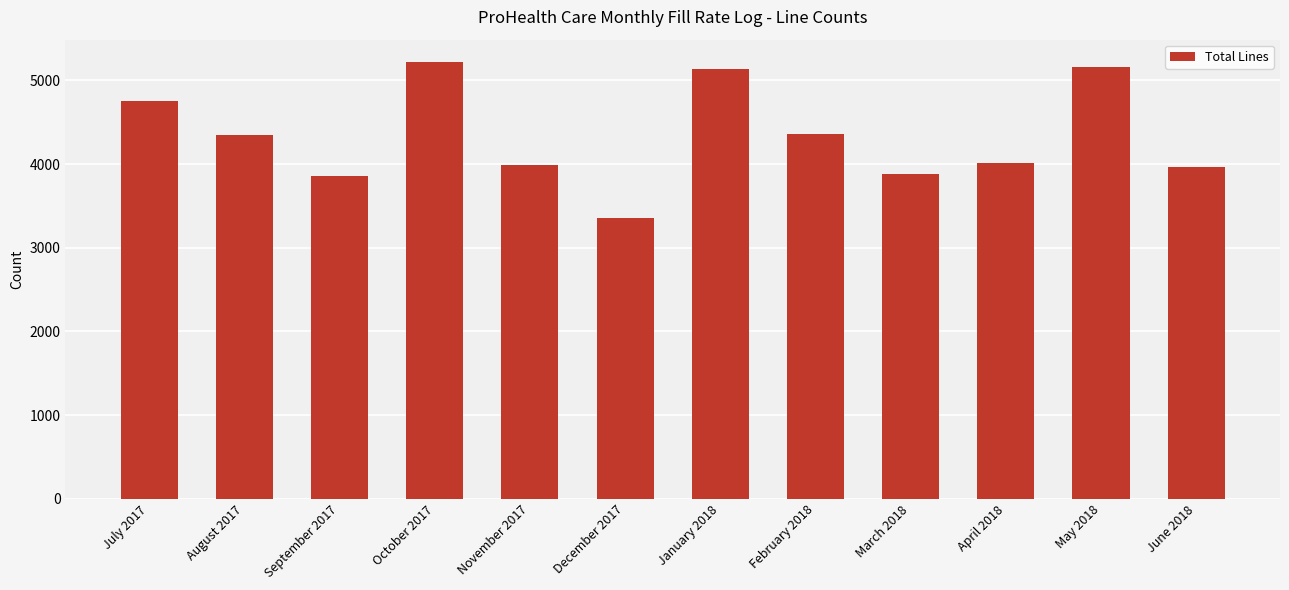

What value does the data have at March 2018, to the nearest 50?

3900